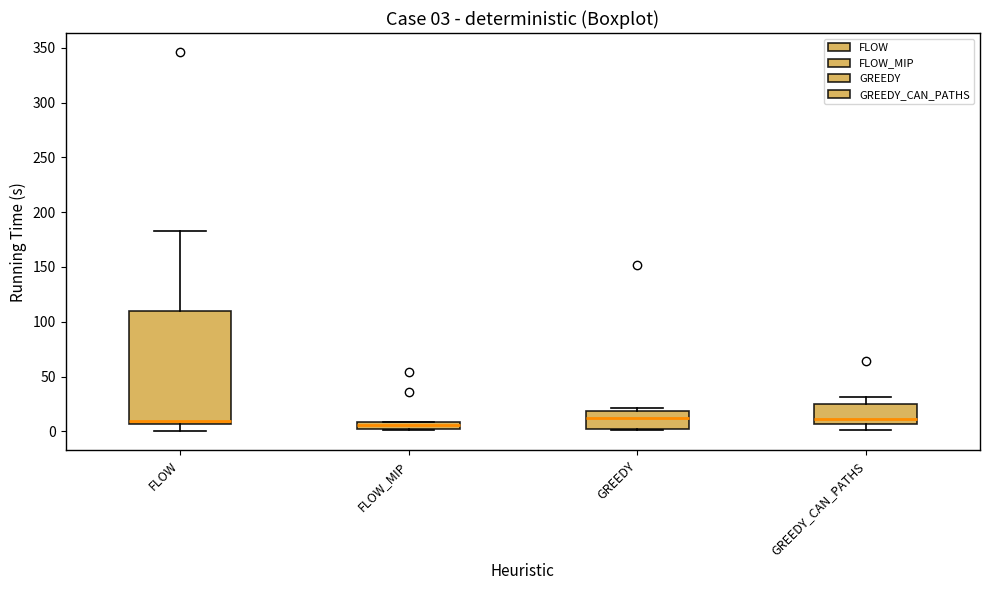

Which box is the tallest, from its lower edge to its upper edge?

FLOW